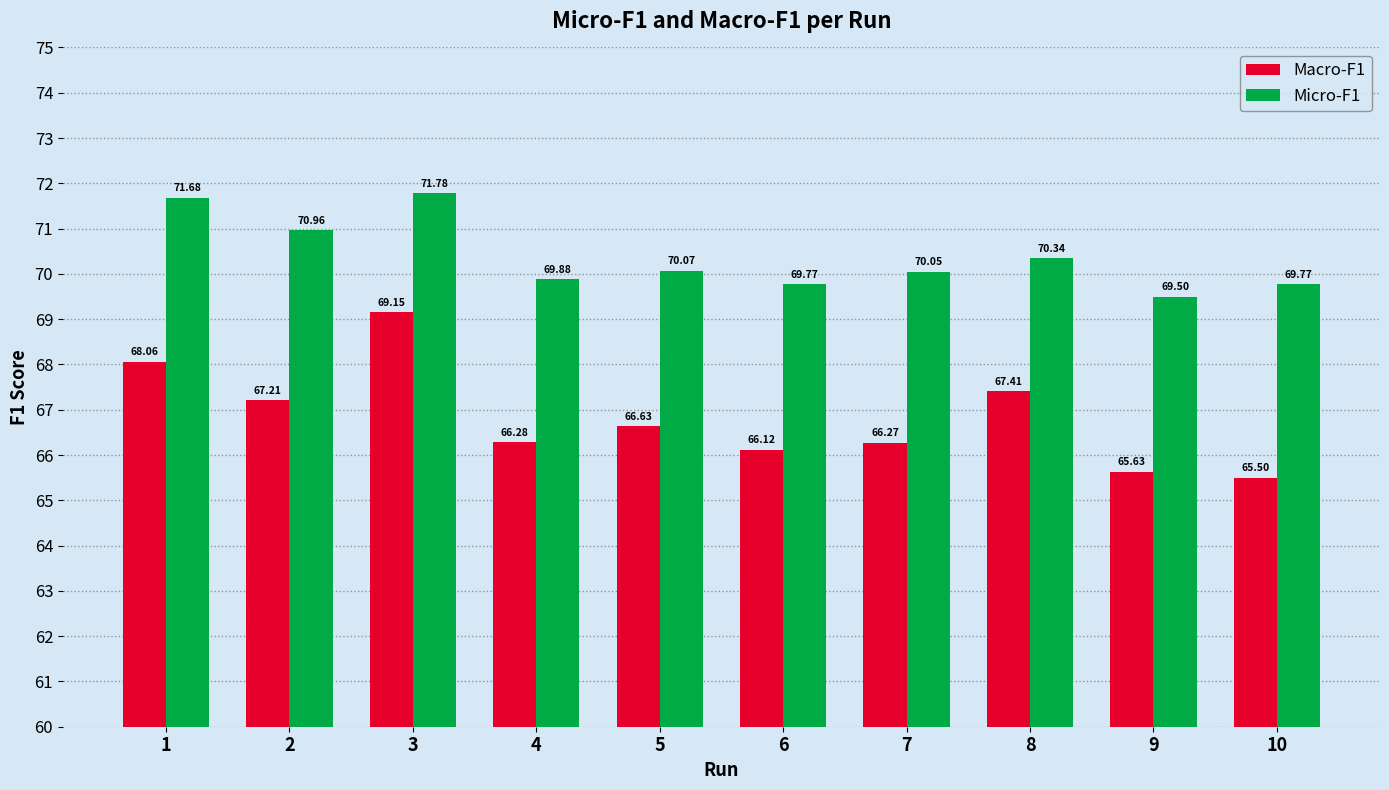

What is the difference between the Macro-F1 values at 10 and 9?

0.1